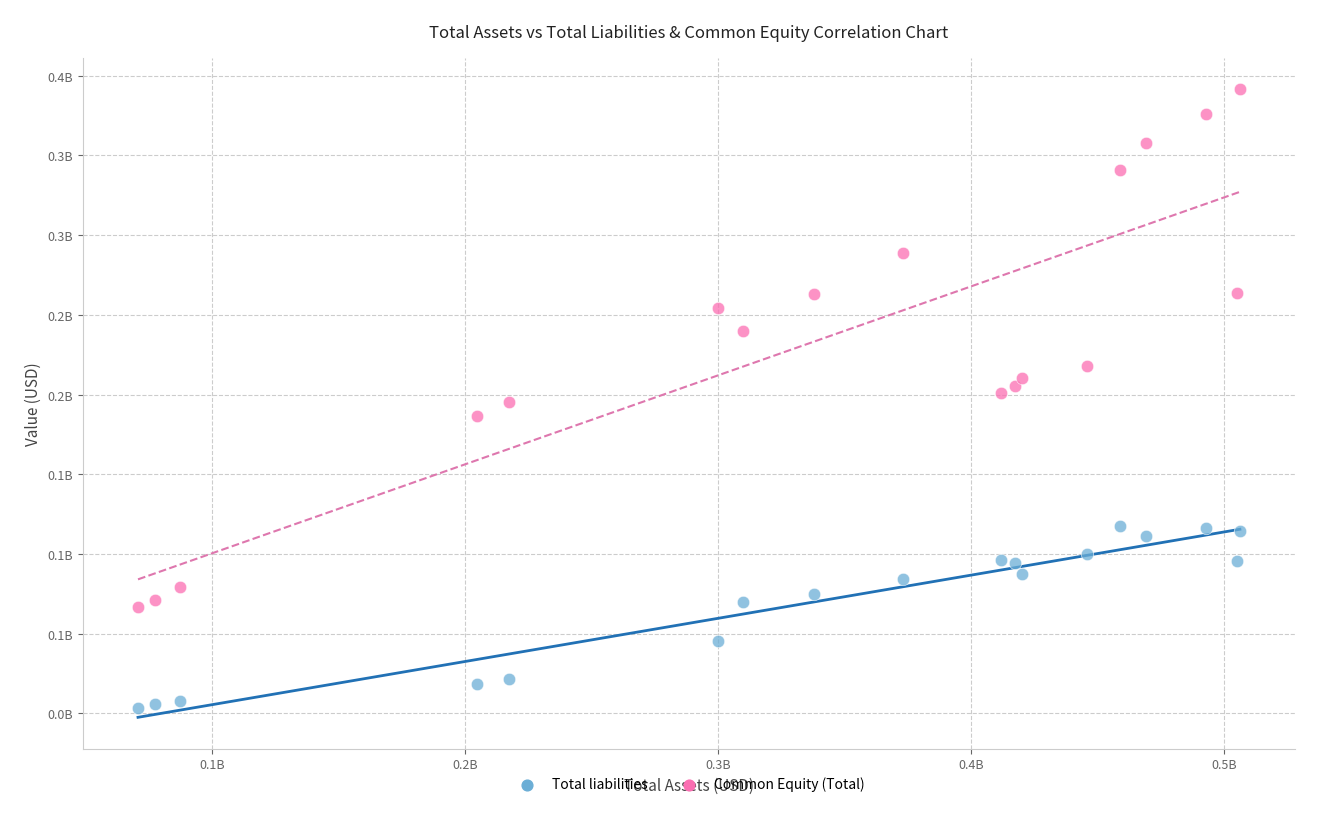

Which series has the largest Y range (max minus min)?

Common Equity (Total)